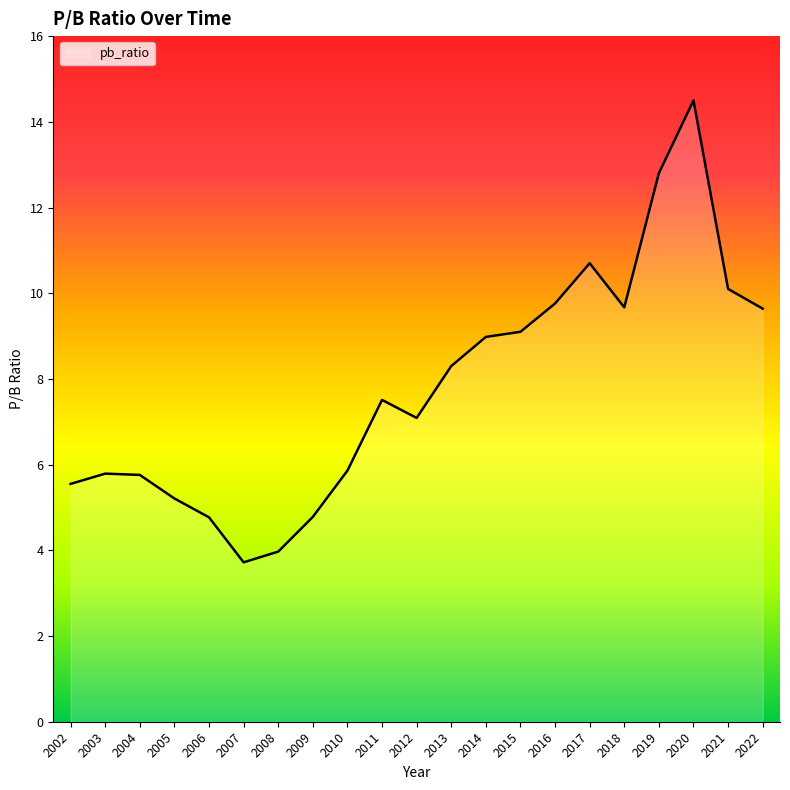

Which label corresponds to the largest value in the chart?

2020